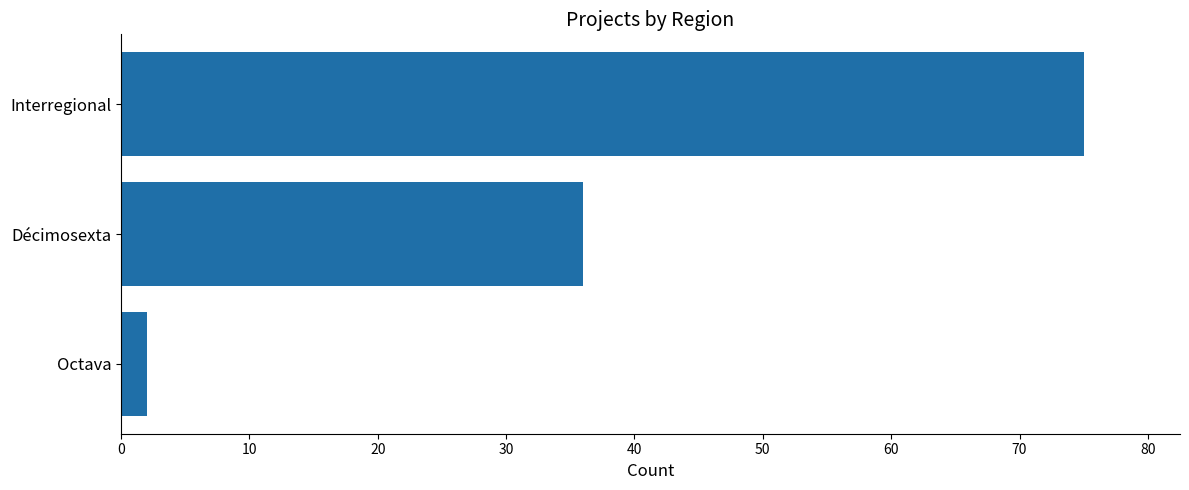

Reading bottom to top, list all the values displayed in this chart.

Octava=2	Décimosexta=36	Interregional=75